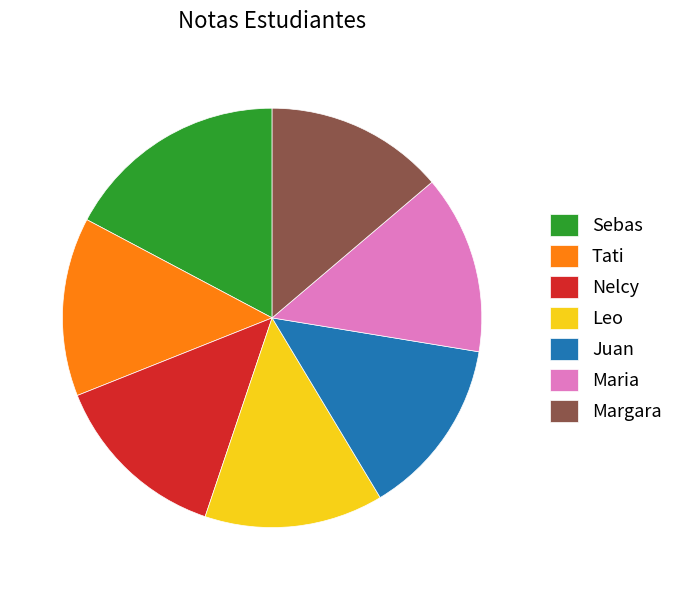

Approximately how many times larger is the value at Margara compared to Juan?

1.0